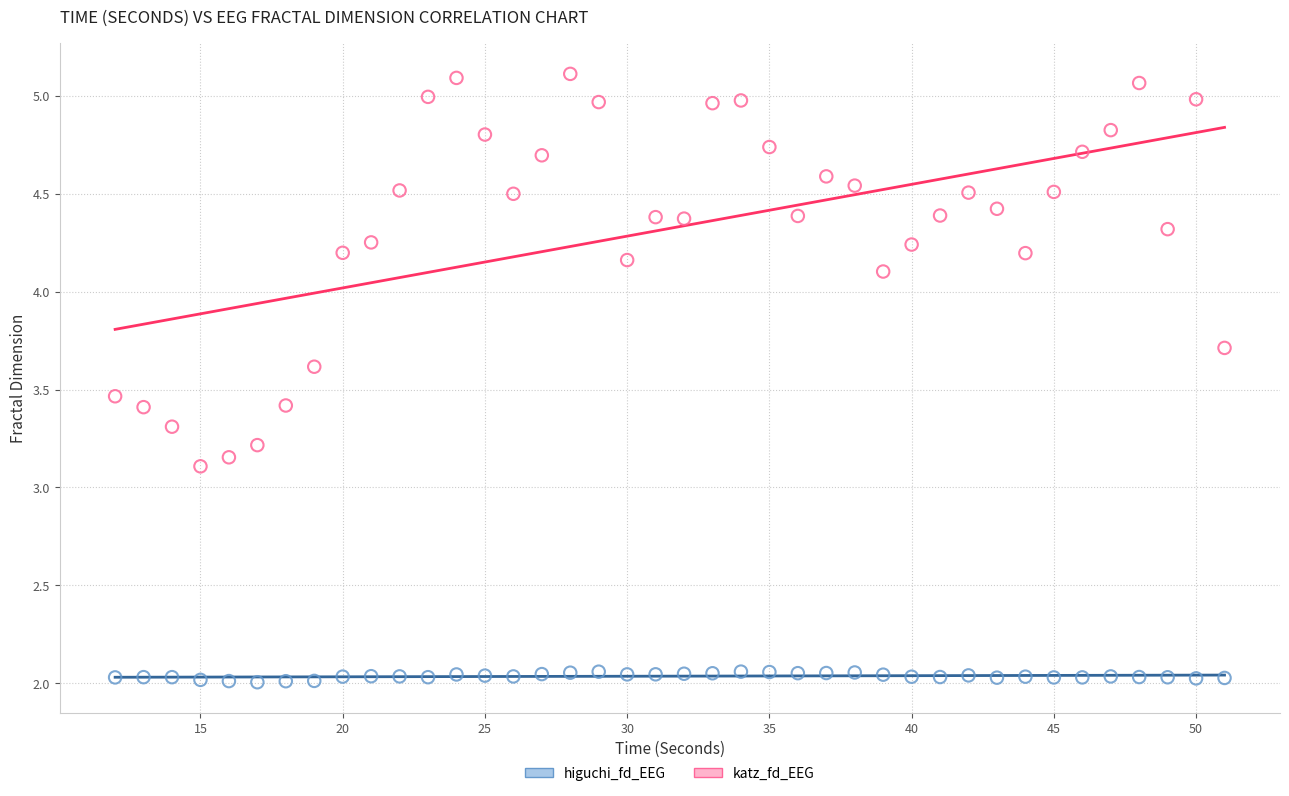

Which series contains the highest Y value?

katz_fd_EEG